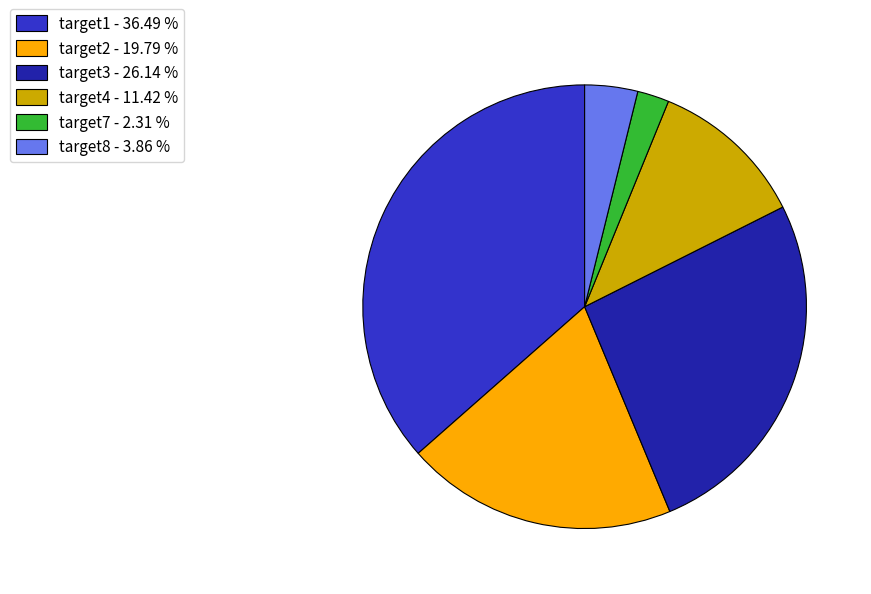

Is the sum of target8 - 3.86 % and target7 - 2.31 % greater than half?

No